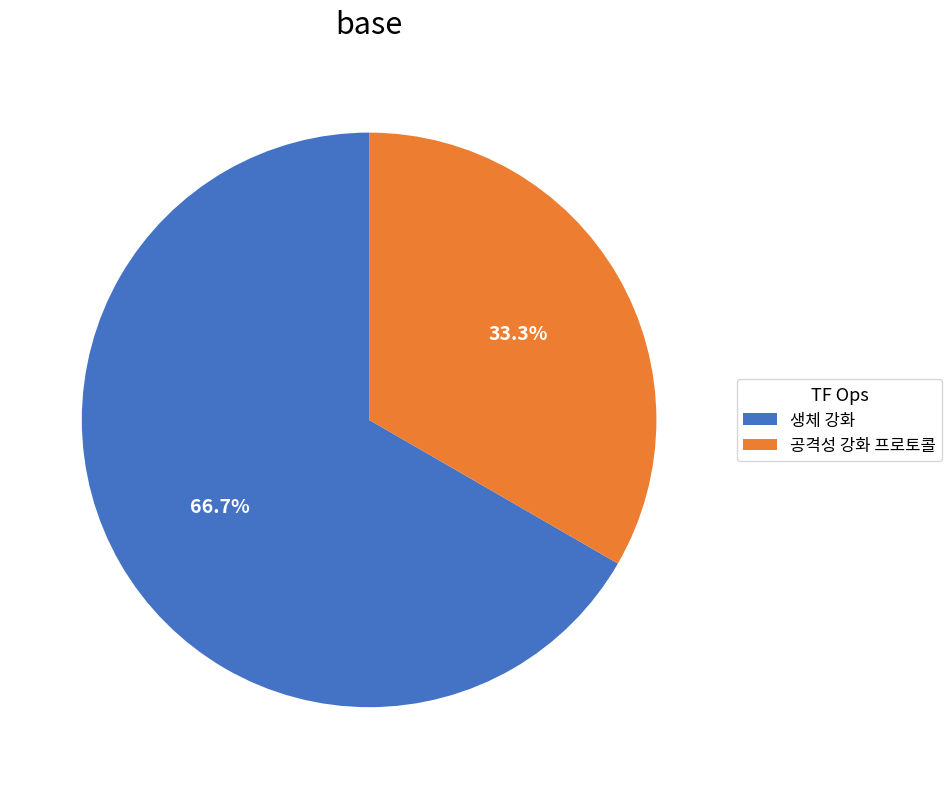

Rank the categories by value from lowest to highest.

공격성 강화 프로토콜, 생체 강화